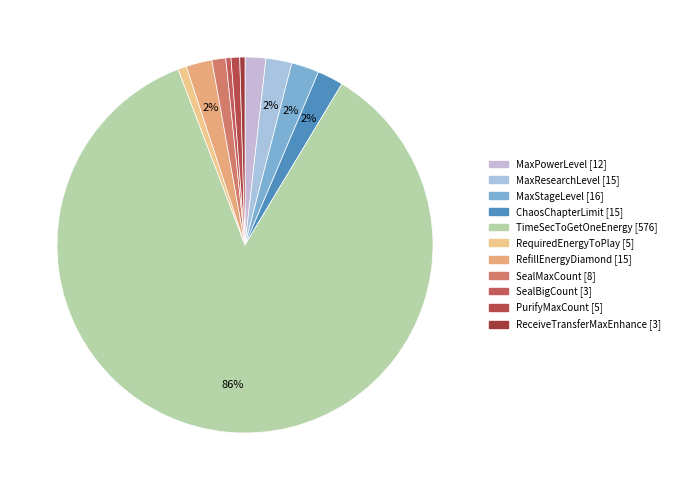

What percentage is the TimeSecToGetOneEnergy slice, to the nearest percent?

86%